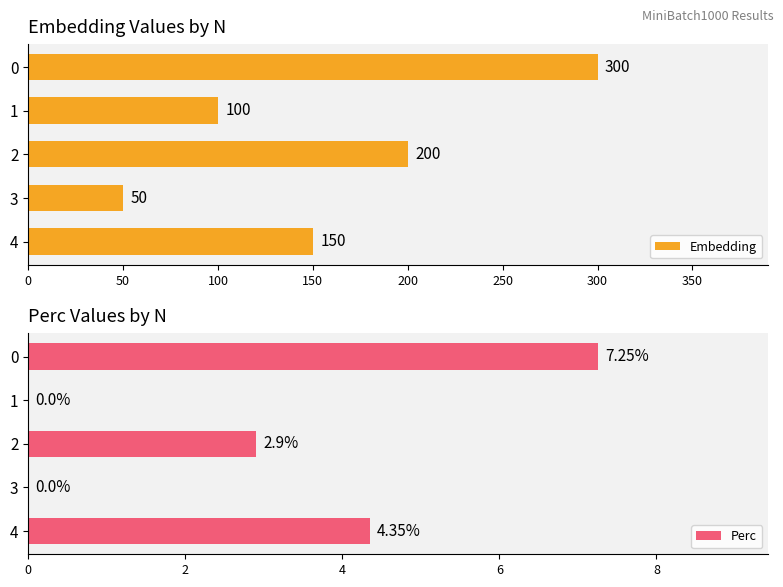

At how many categories does at least one series exceed 224?

1